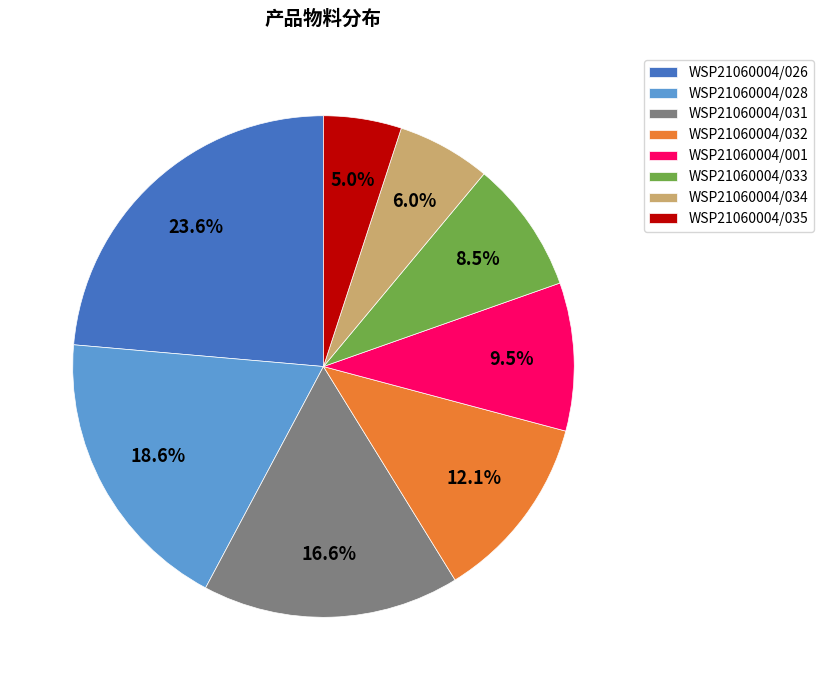

How much of the chart is everything except WSP21060004/031?

83.4%